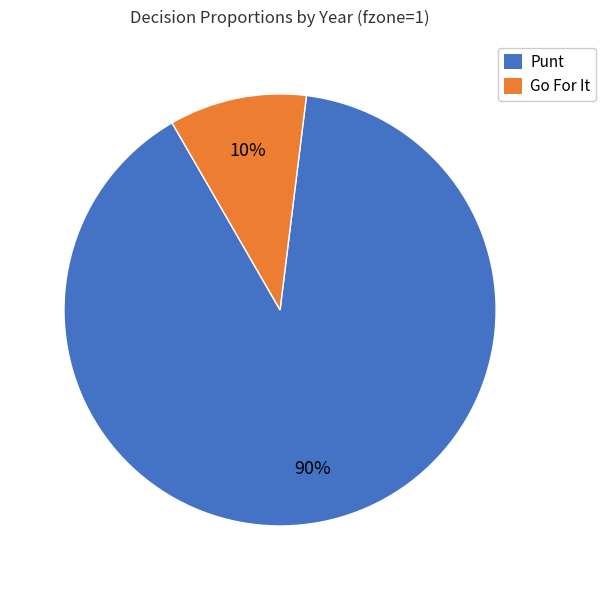

To the nearest percent, what portion does Go For It represent?

10%